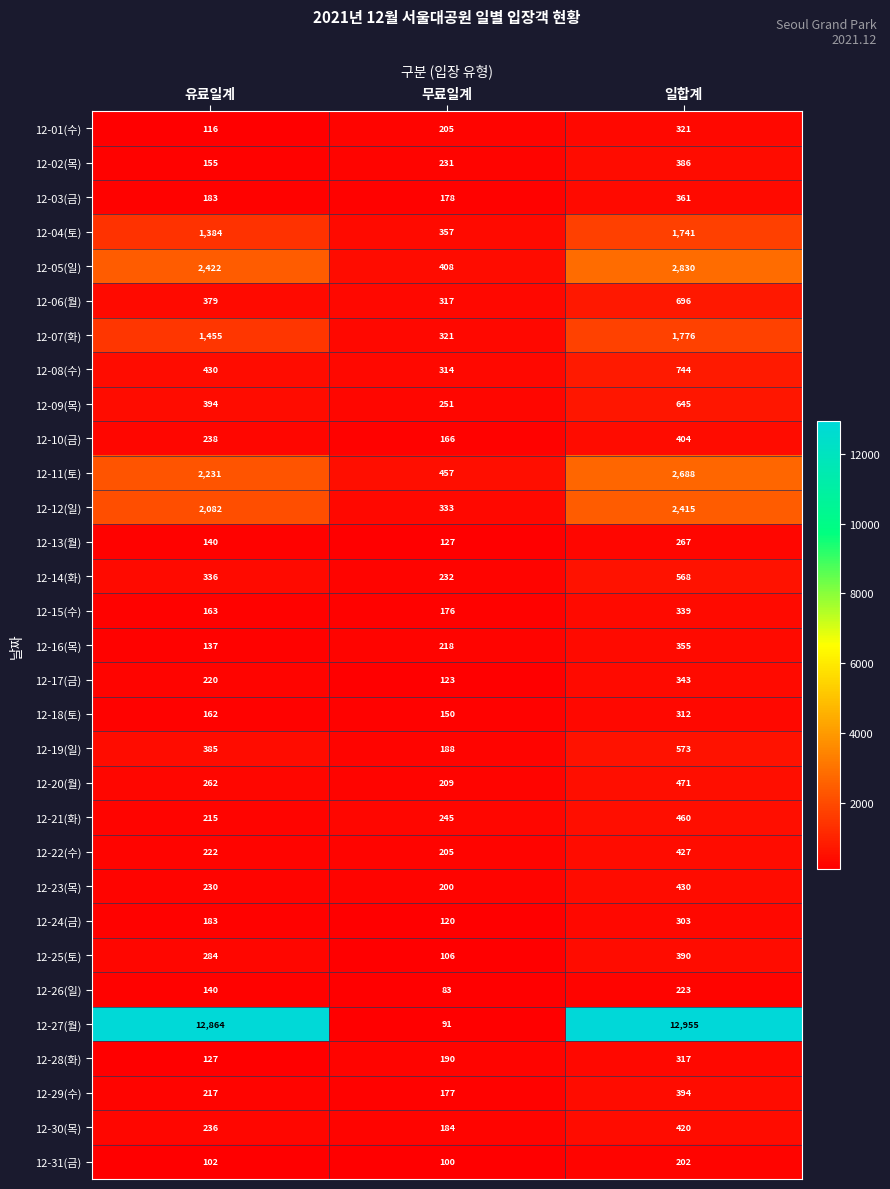

What value does the 12-11(토) series have at 유료일계, to the nearest 50?

2250